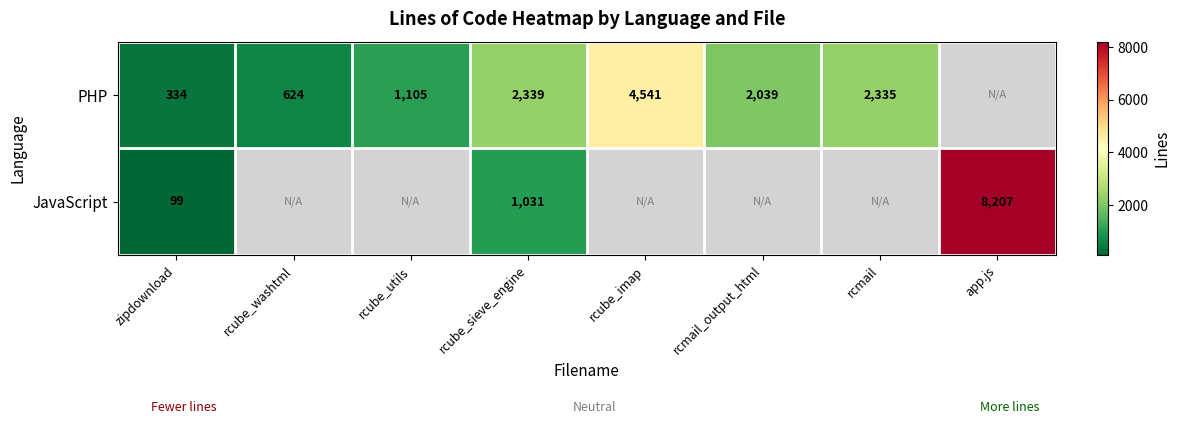

What is the spread (max minus min) of values at zipdownload?

235